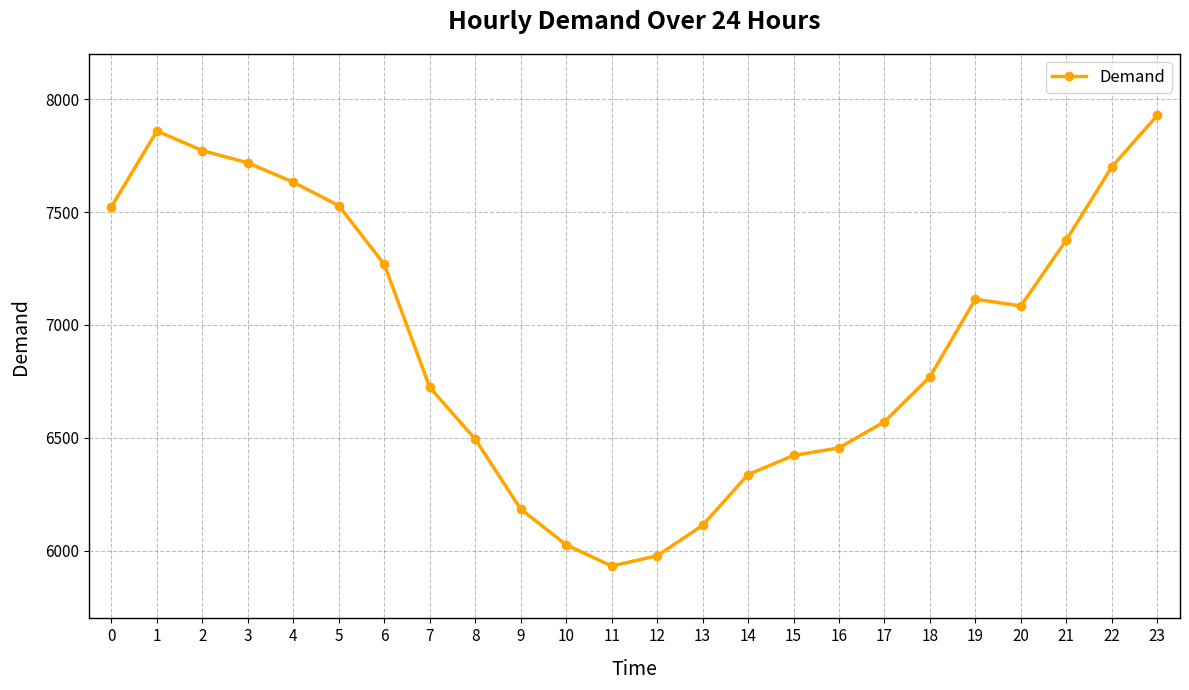

True or false: the data shows 4508 at 23.

False